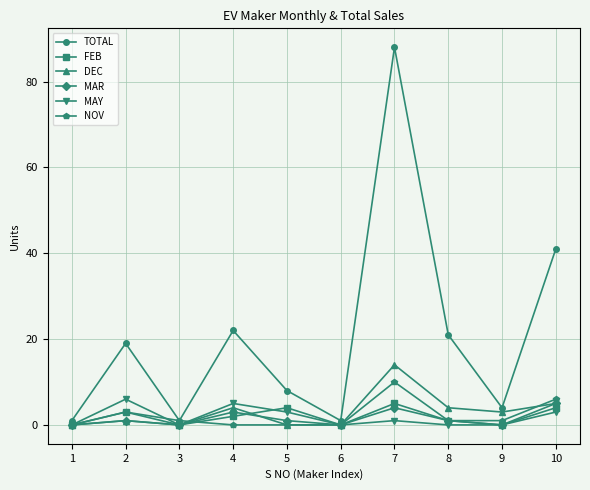

Which category has the highest value in the DEC series?

7